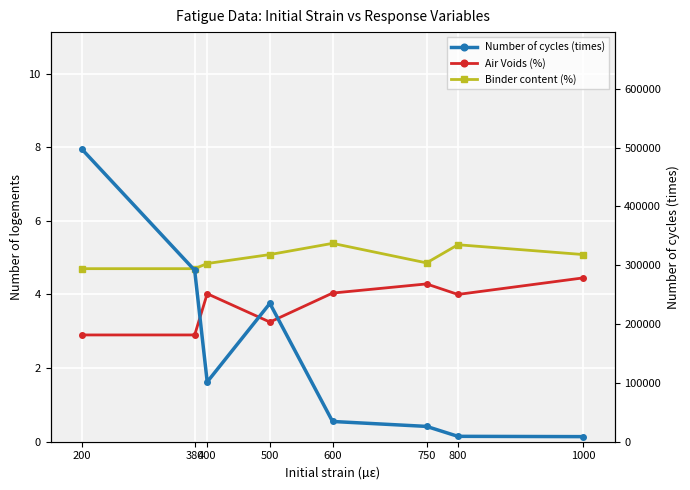

What is the sum of all Number of cycles (times) values?

1204173.3